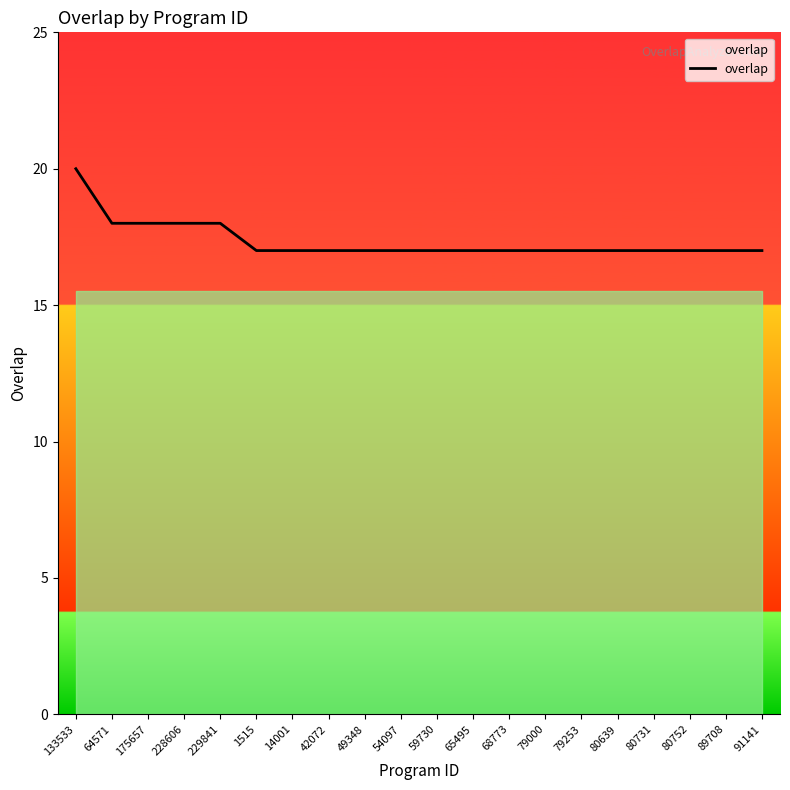

Reading right to left, what are all the values shown in this chart?

17	17	17	17	17	17	17	17	17	17	17	17	17	17	17	18	18	18	18	20